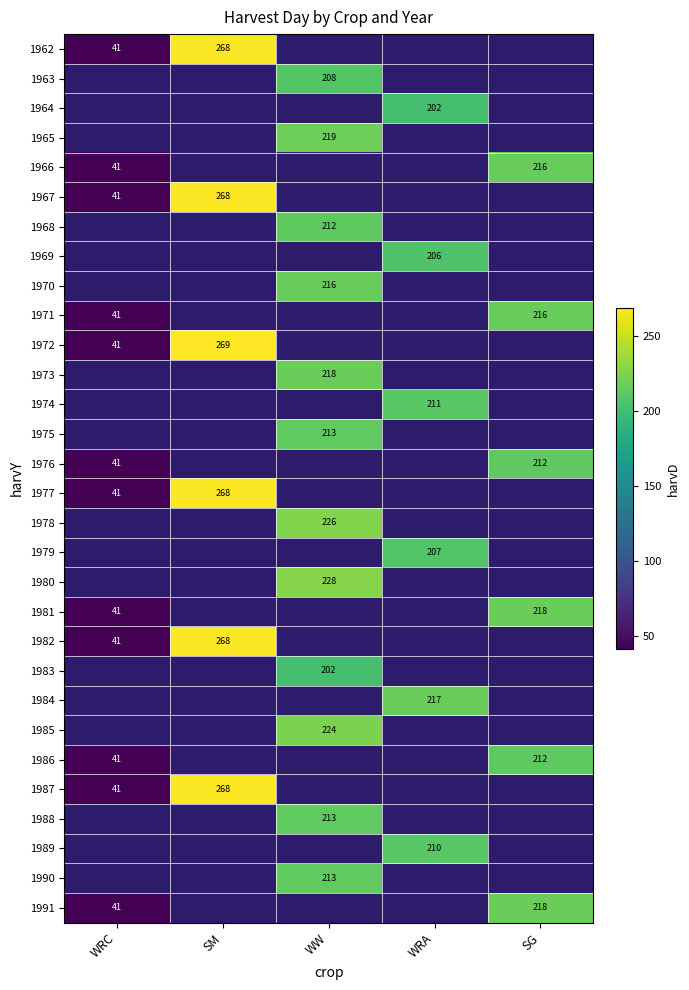

Is it true that 1982 equals 268 at SM?

True